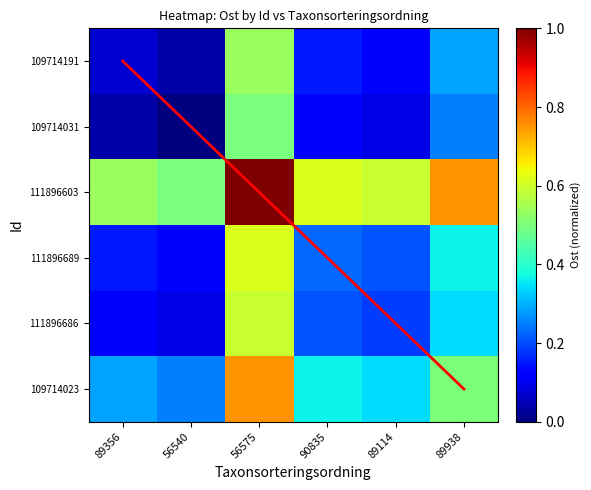

What is the difference between the maximum and minimum values in the 111896686 series?

0.5